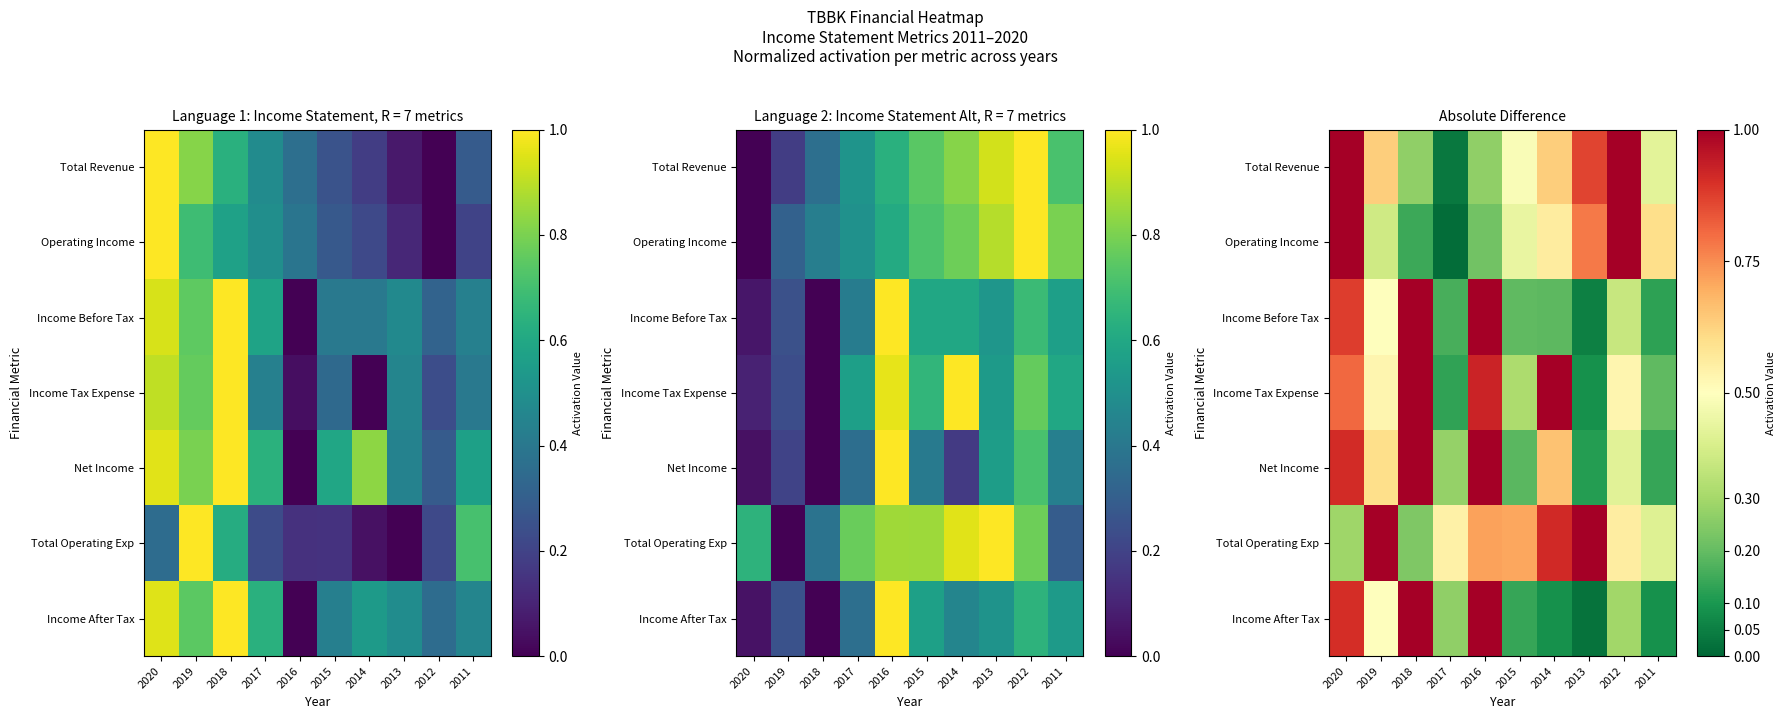

At which category is the sum across all series the highest?

2020